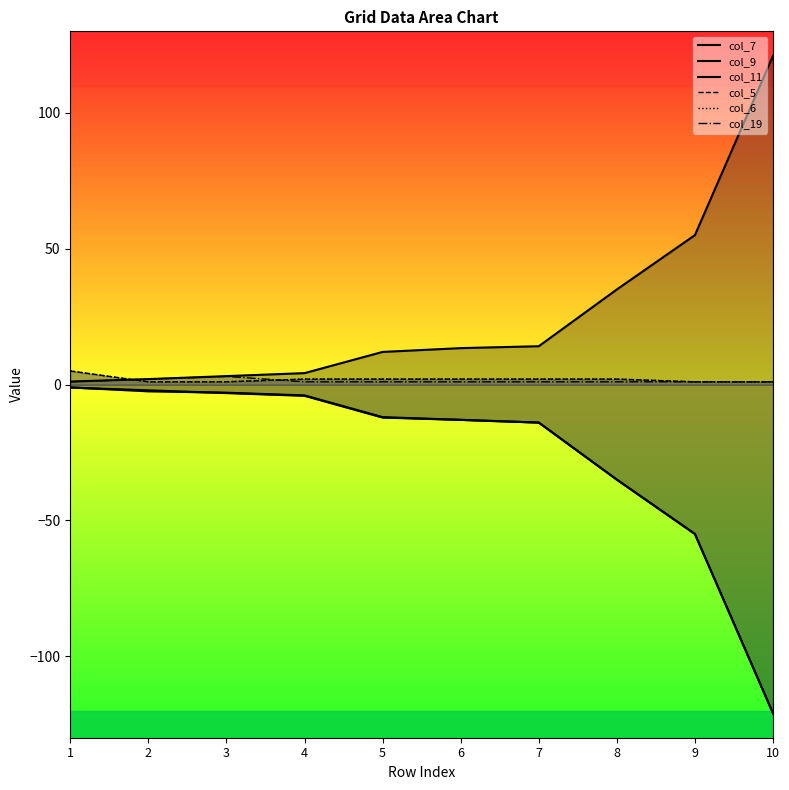

List the series in order of their peak value, highest first.

col_7, col_5, col_6, col_19, col_11, col_9